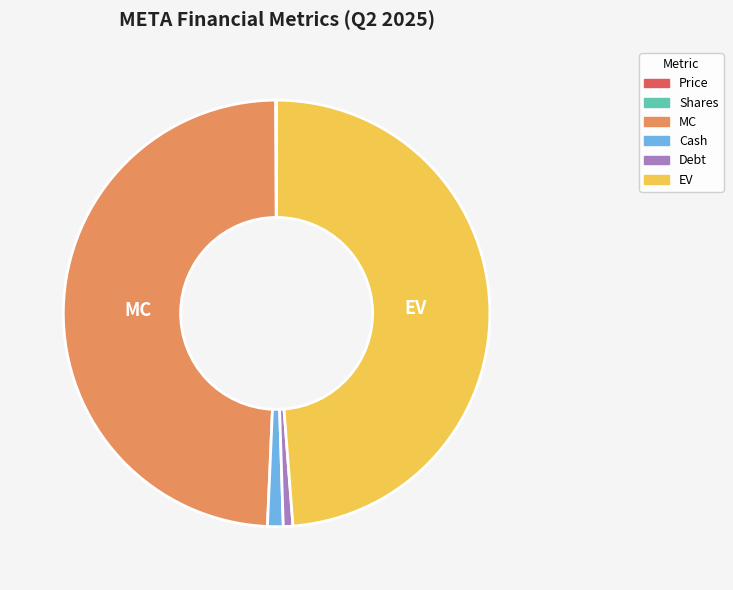

Is it true that EV is 57% of the pie?

False